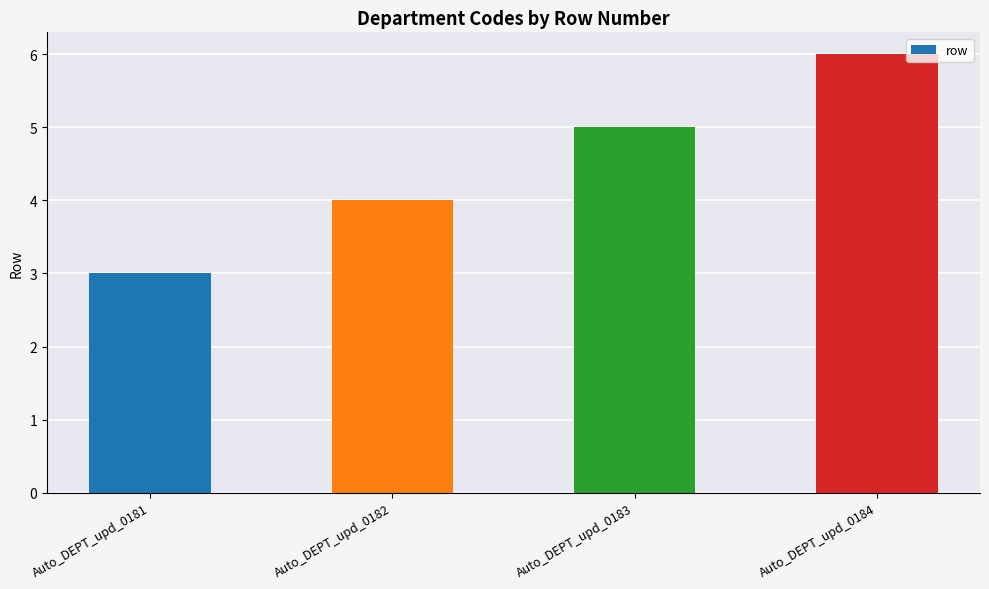

How many bars are there in total?

4